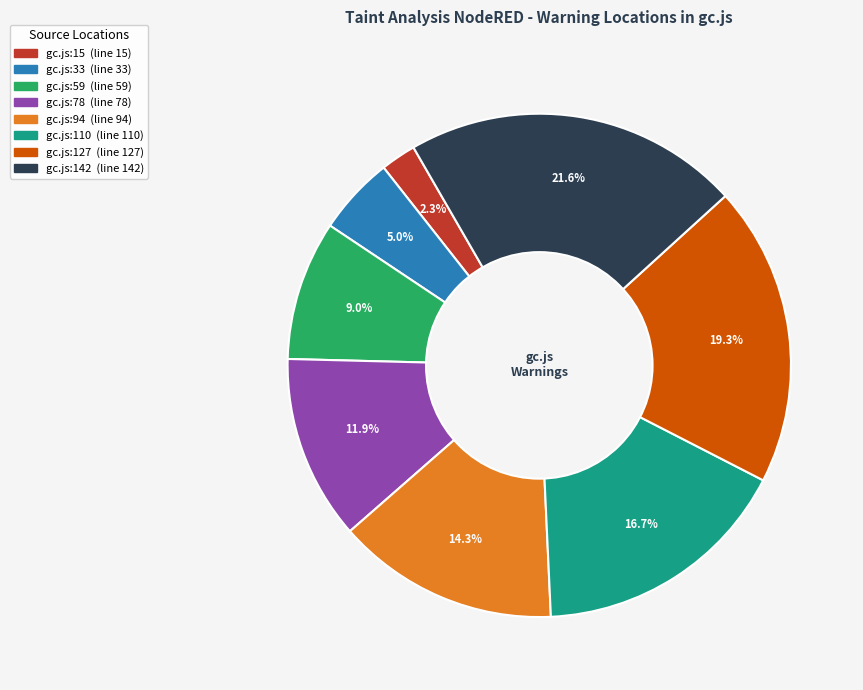

What is the ratio of the value at gc.js:59 to the value at gc.js:33?

1.8